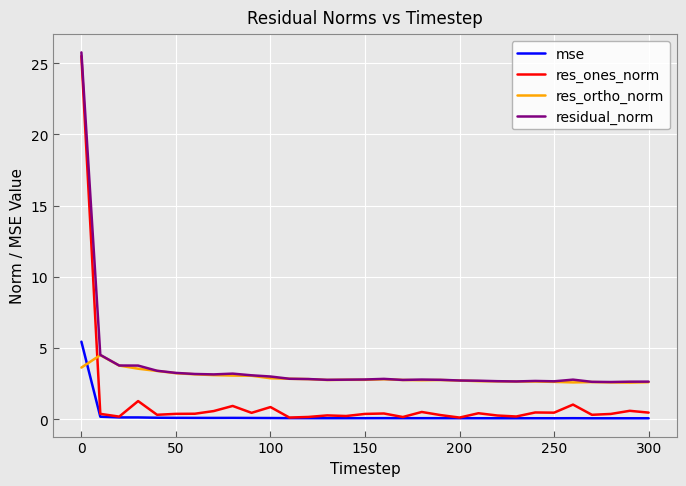

What is the greatest value displayed?

25.8